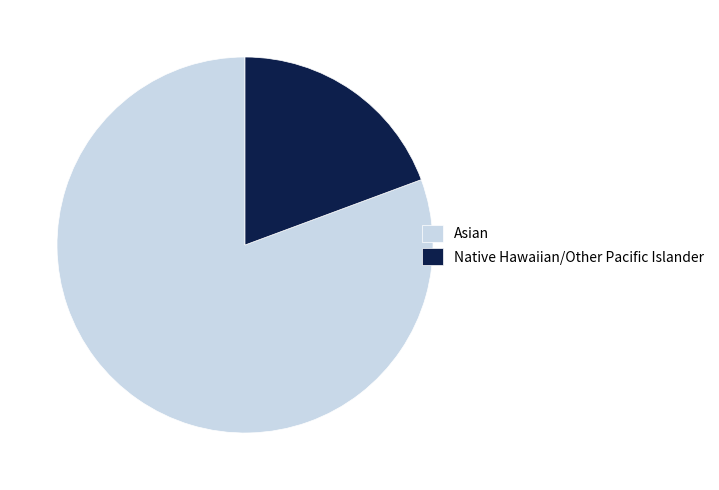

Rank the categories by value from highest to lowest.

Asian, Native Hawaiian/Other Pacific Islander